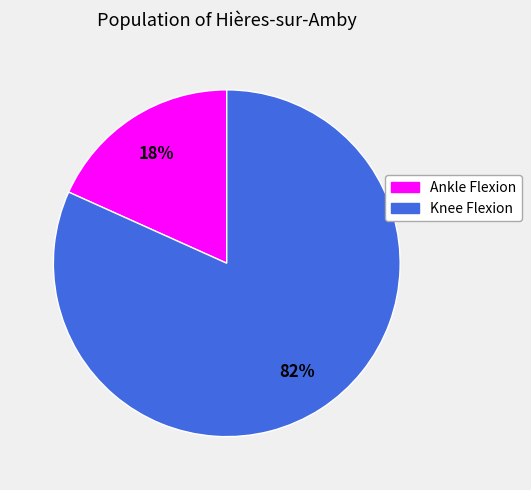

How many slices are in this pie chart?

2